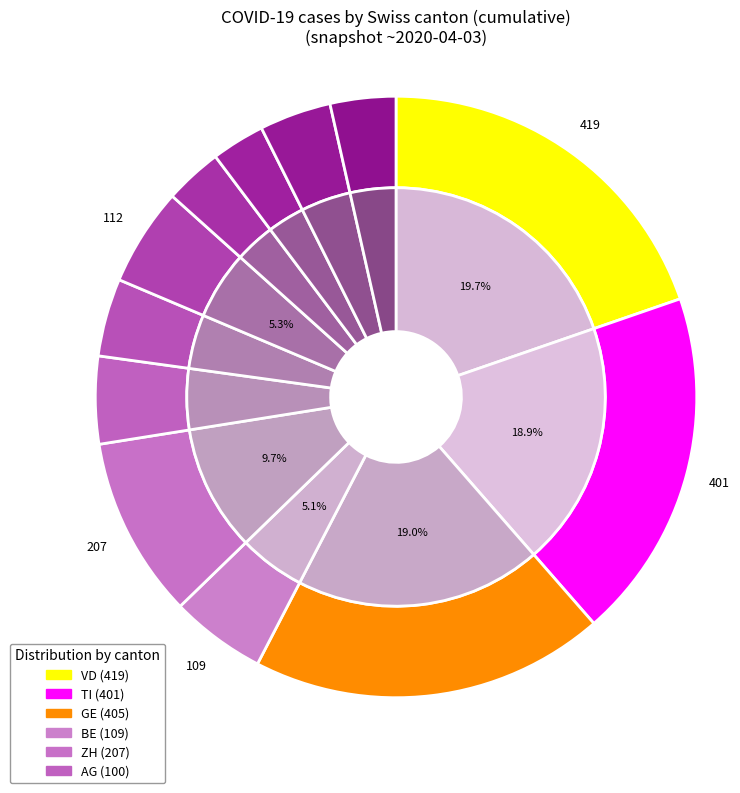

Does 2020-03-25 account for over 50% of the chart?

No